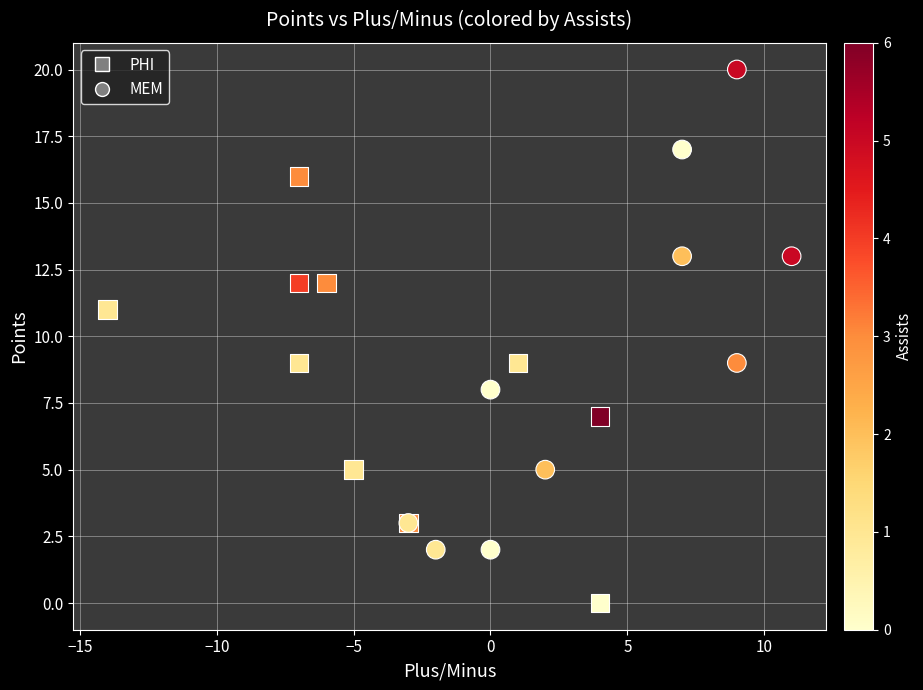

Which series contains the highest Y value?

MEM